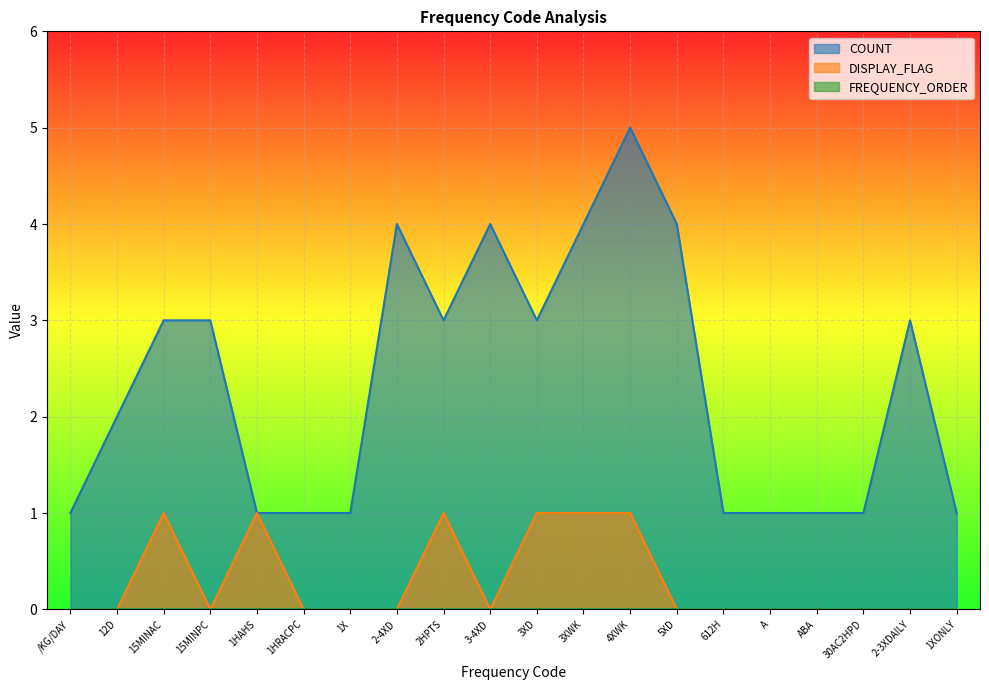

What is the average value of the COUNT series?

2